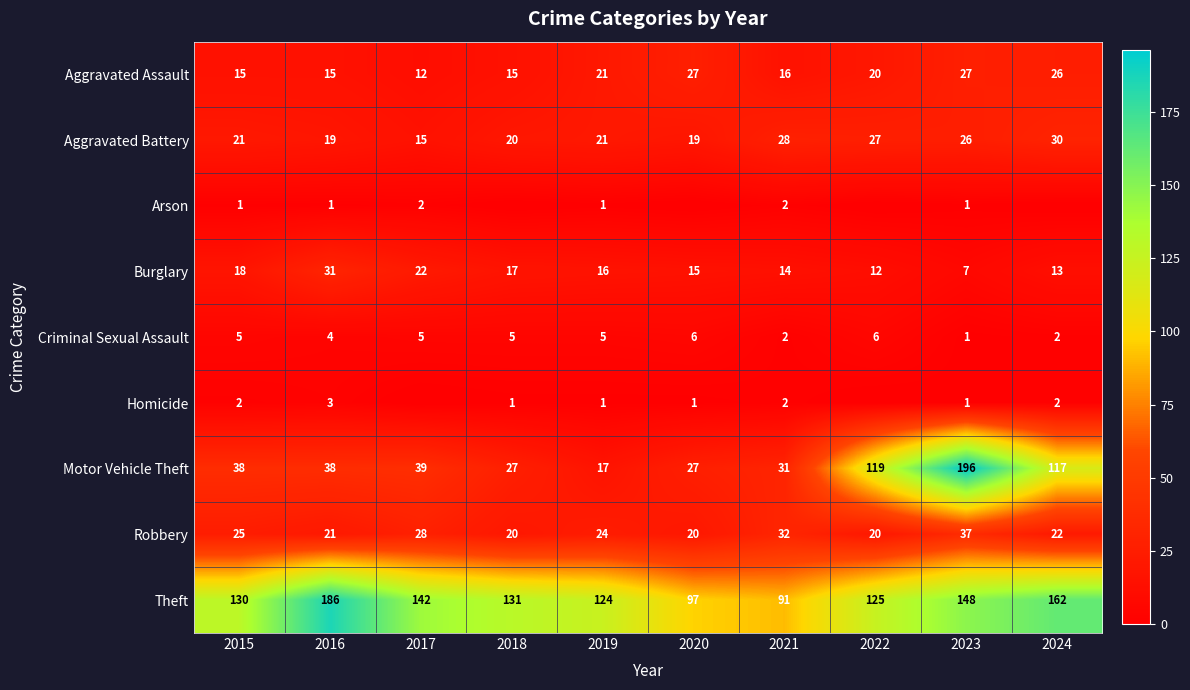

Between 2024 and 2015, which is larger?

2024